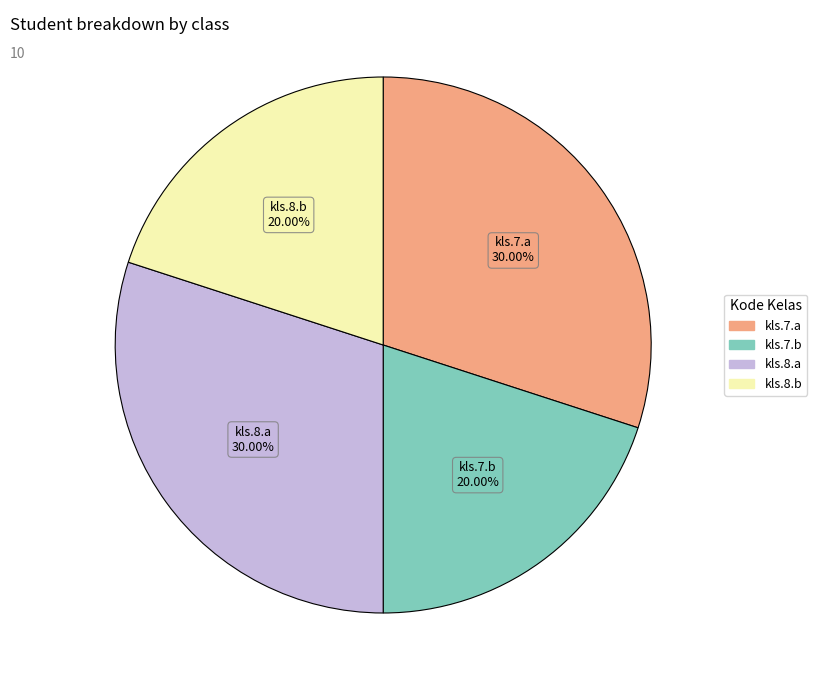

What is the ratio of the value at kls.7.b to the value at kls.7.a?

0.7